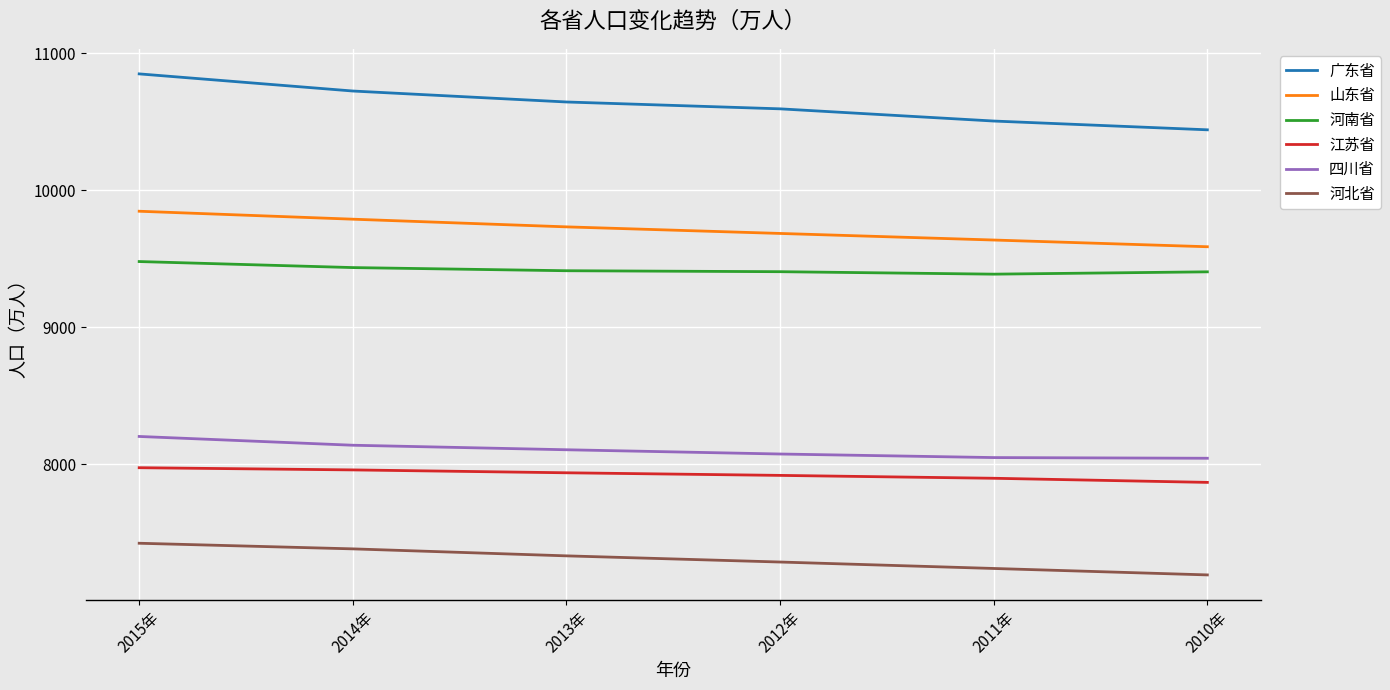

List the series in order of their peak value, highest first.

广东省, 山东省, 河南省, 四川省, 江苏省, 河北省